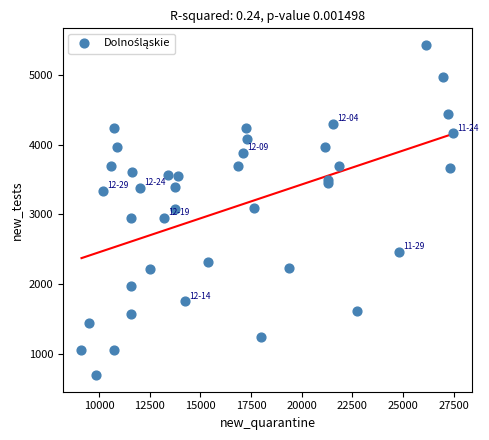

What is the range of X values (max minus min)?

18332